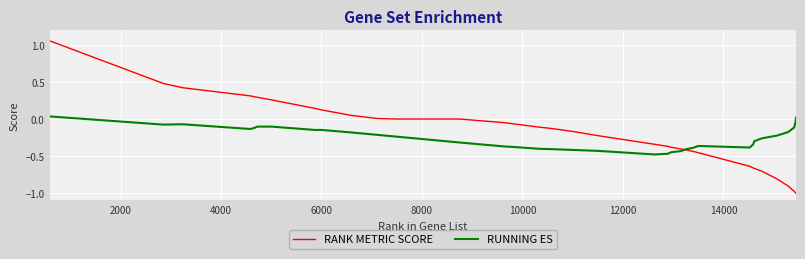

Which series has the widest spread of values?

RANK METRIC SCORE